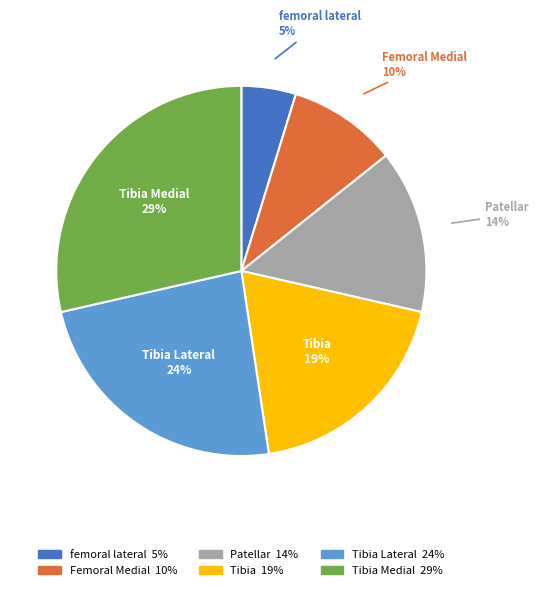

Is there any slice that represents more than half of the pie?

No